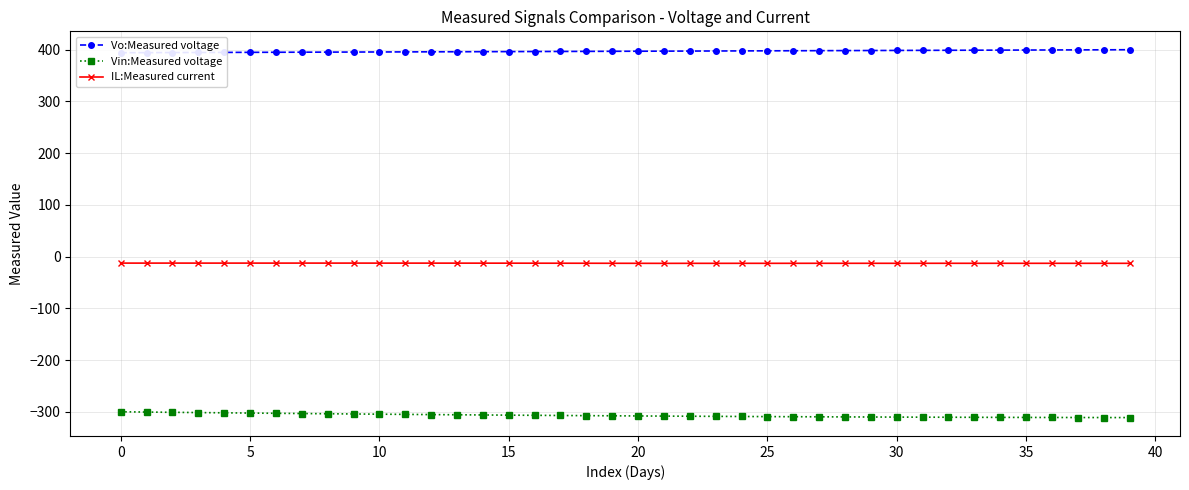

What is the maximum value shown in the chart?

399.9